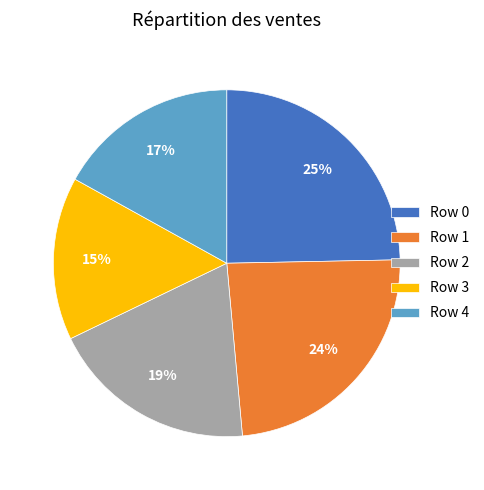

To the nearest percent, what is the average slice percentage?

20%